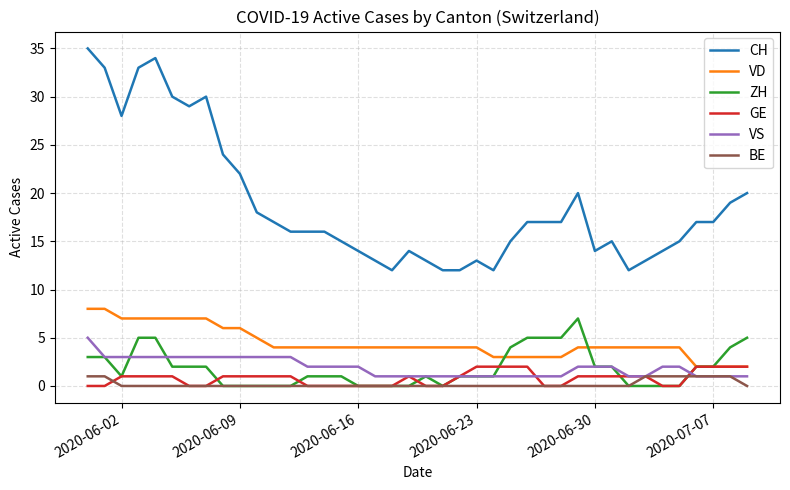

How many ZH values are between 0 and 3?

31